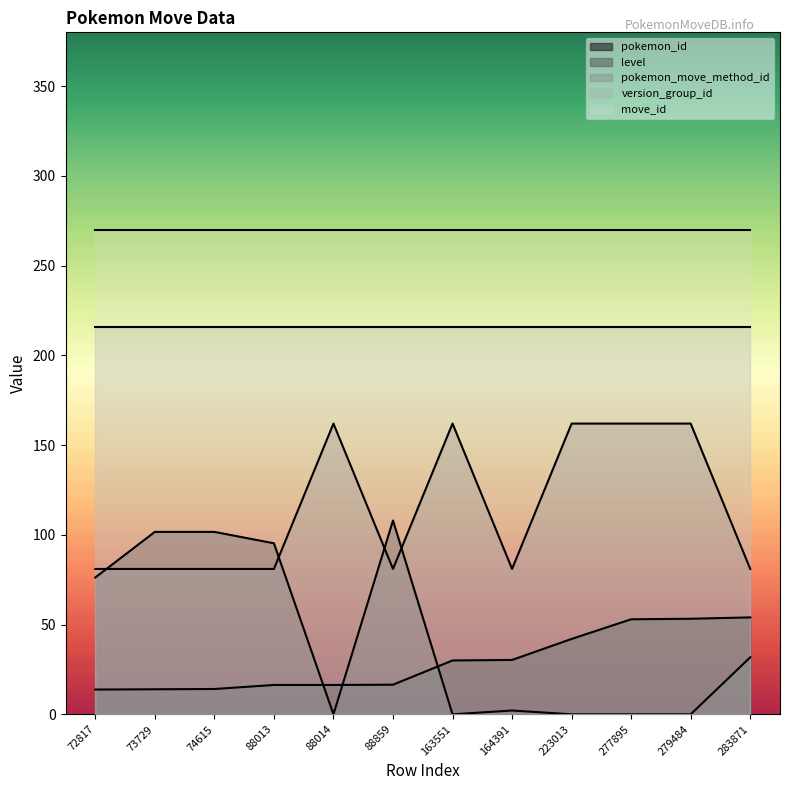

True or false: pokemon_id has more than 0 points higher than both neighbors.

False